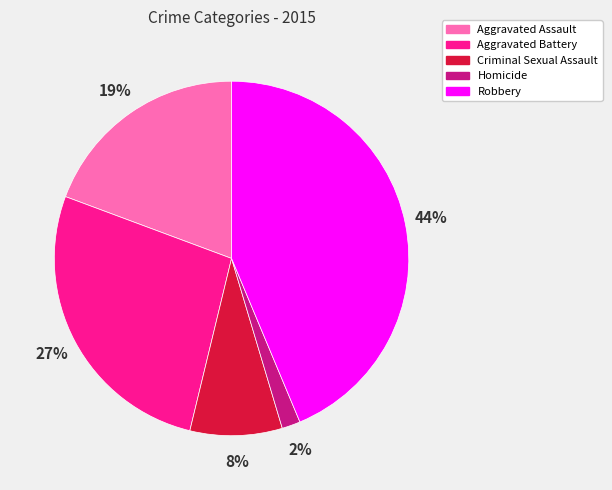

To the nearest percent, what is the average slice percentage?

20%